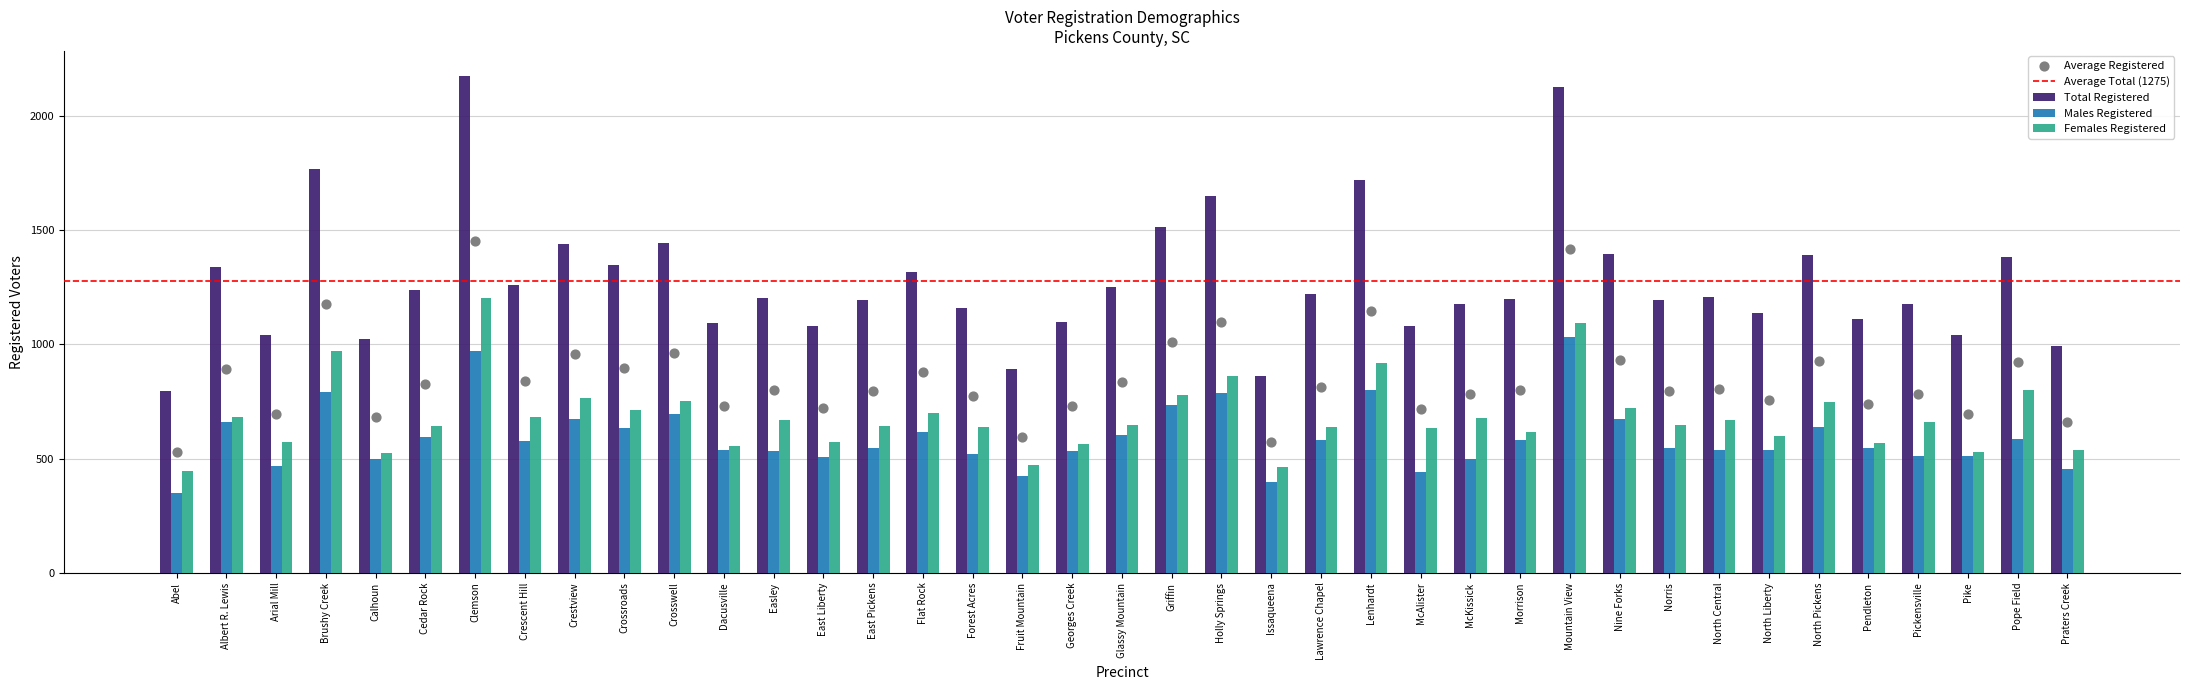

What is the total value across all series at Albert R. Lewis?

2678